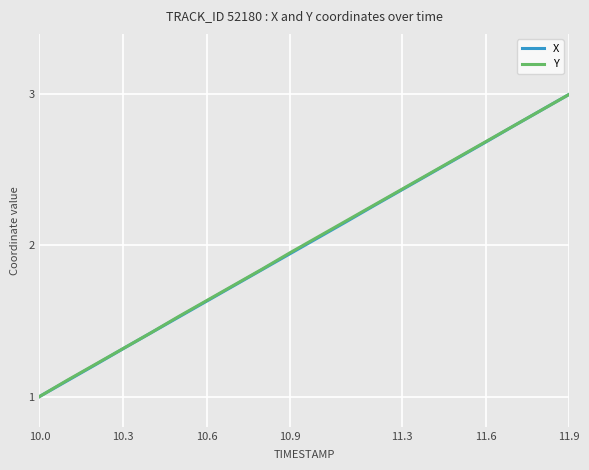

What is the greatest value displayed?

3.0